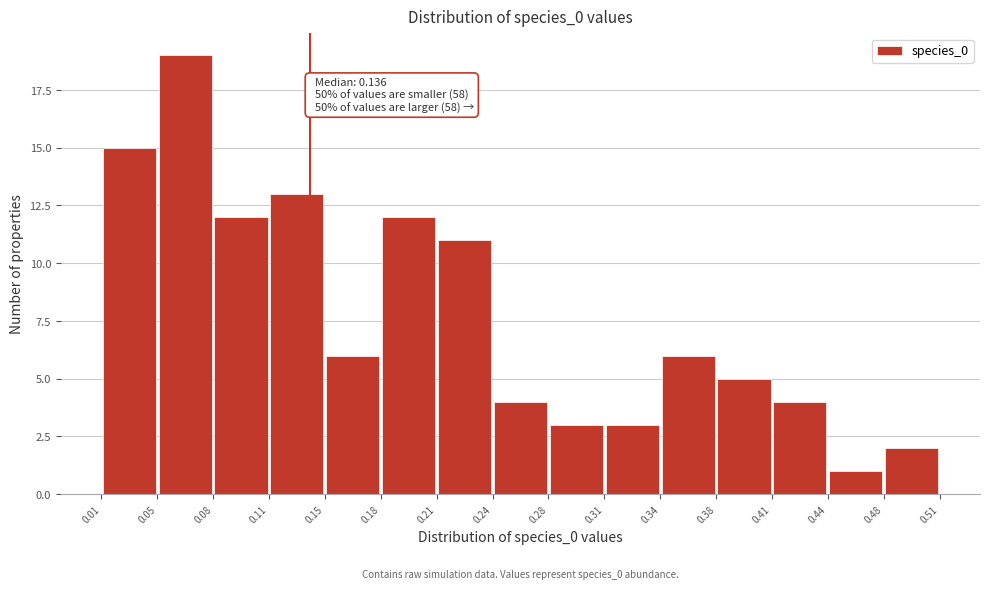

Which range on the x-axis has the tallest bar?

0.05 to 0.08